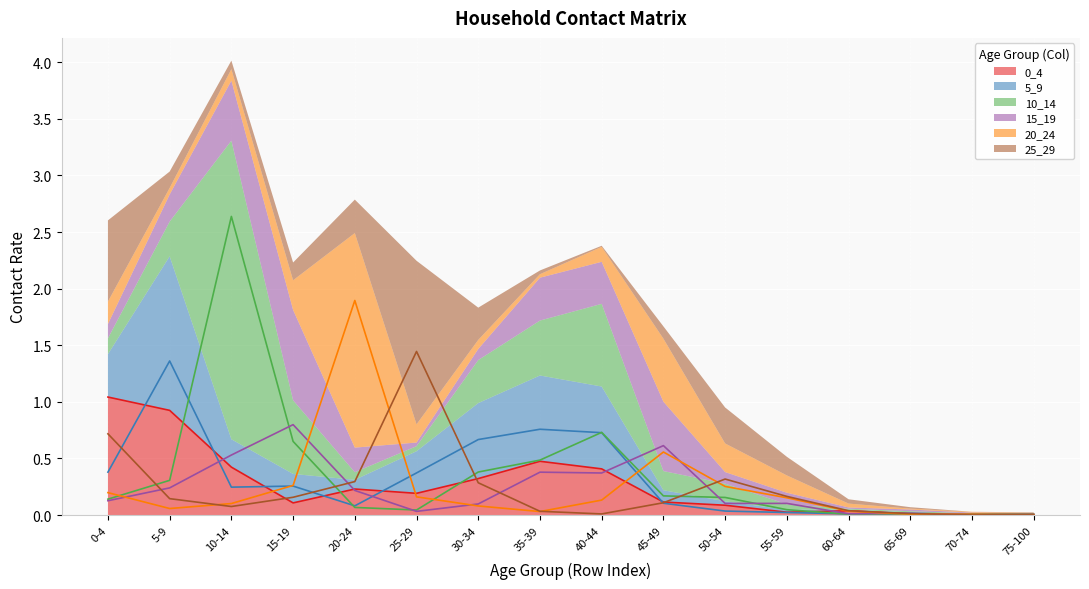

What is the average value of the 20_24 series?

0.2